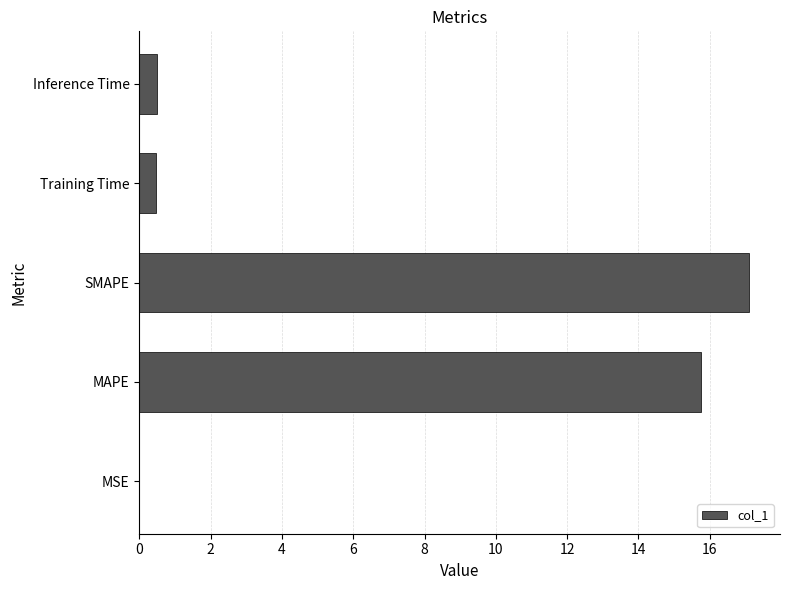

What value does the data have at SMAPE?

17.1